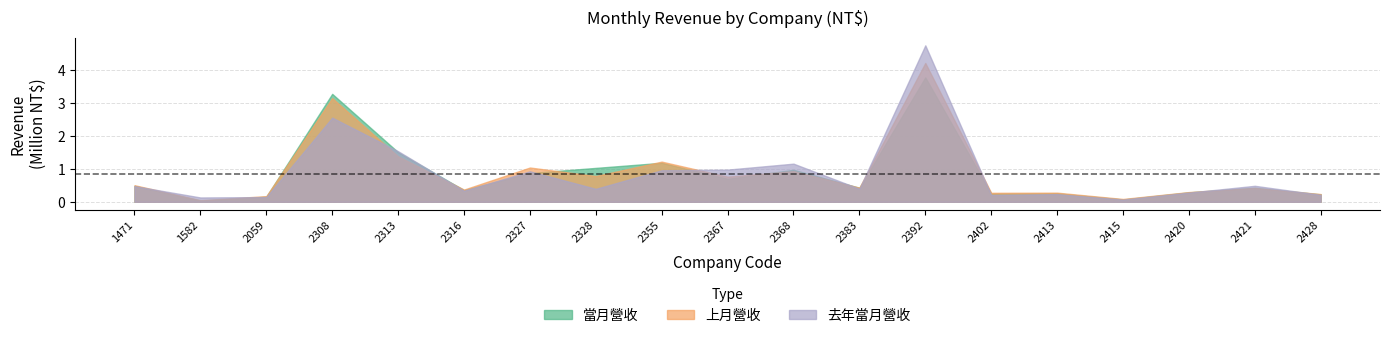

At which category does 上月營收 reach its first local valley?

1582